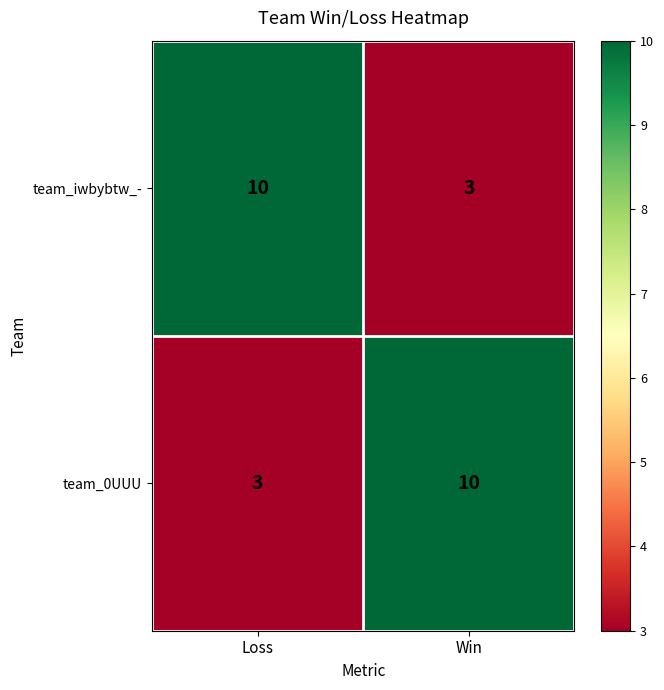

What is the difference between the highest and lowest values at Win?

7